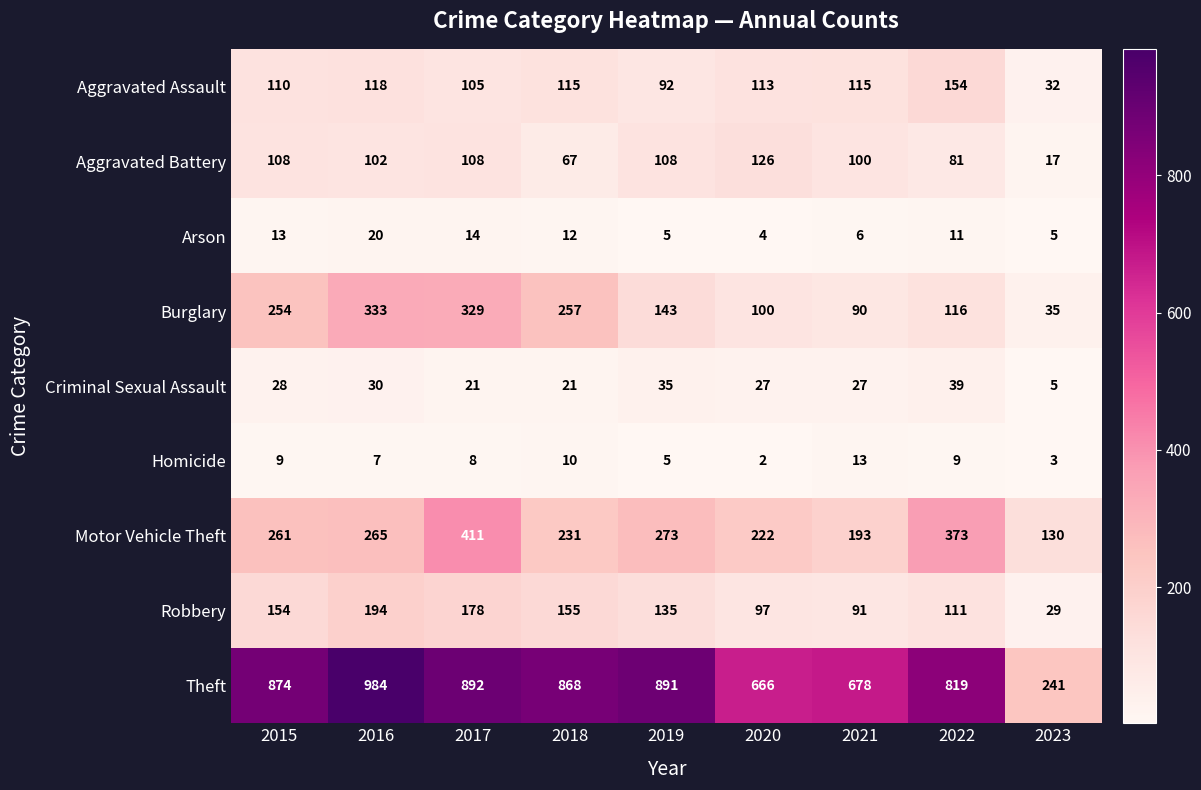

Which series has the largest total across all categories?

Theft